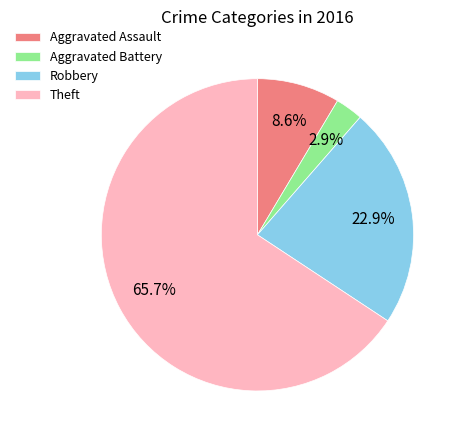

The Robbery slice represents 32% of the pie. True or false?

False